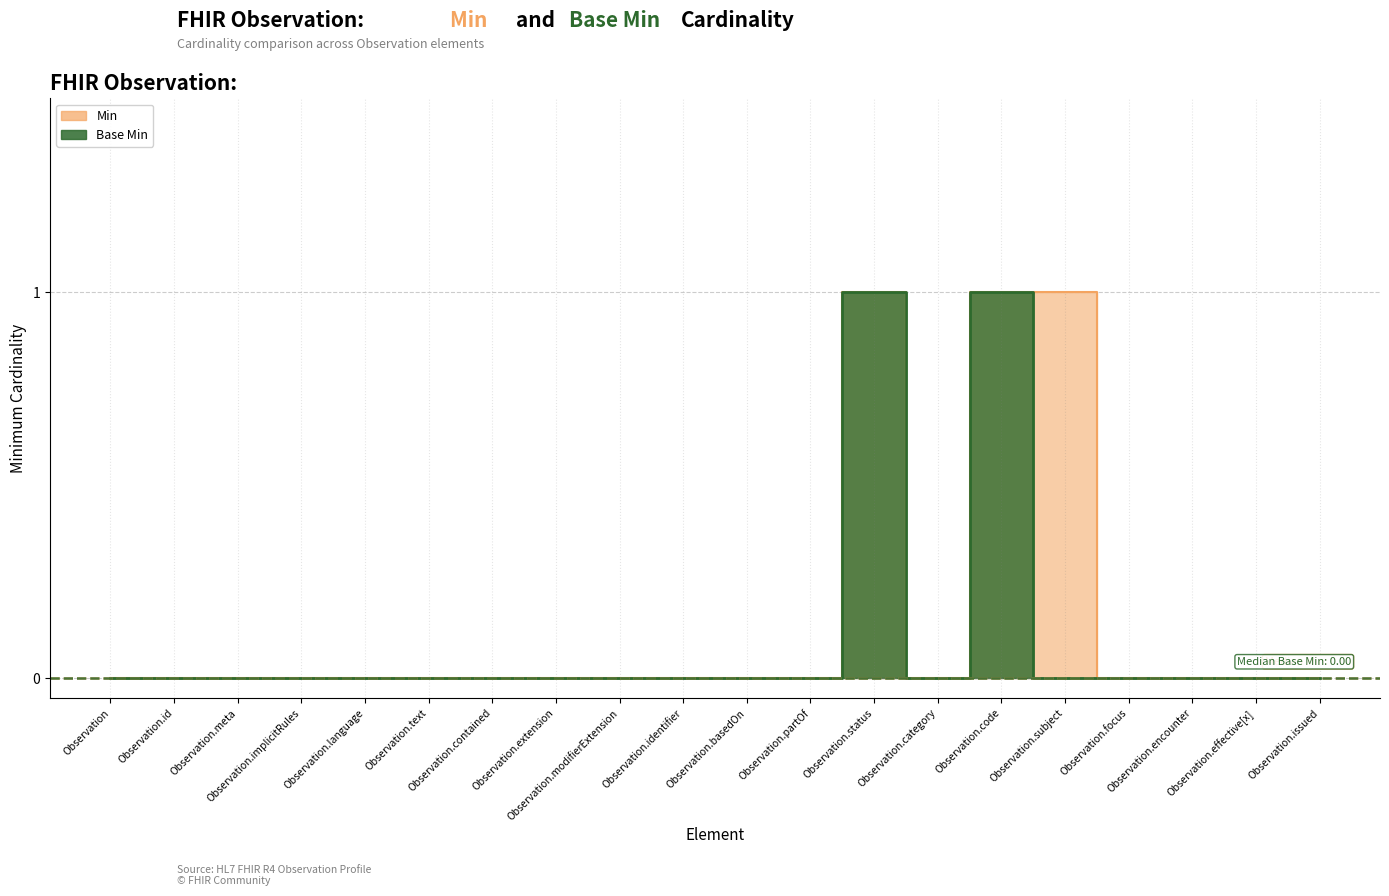

Where is Min nearest to the value 0?

Observation